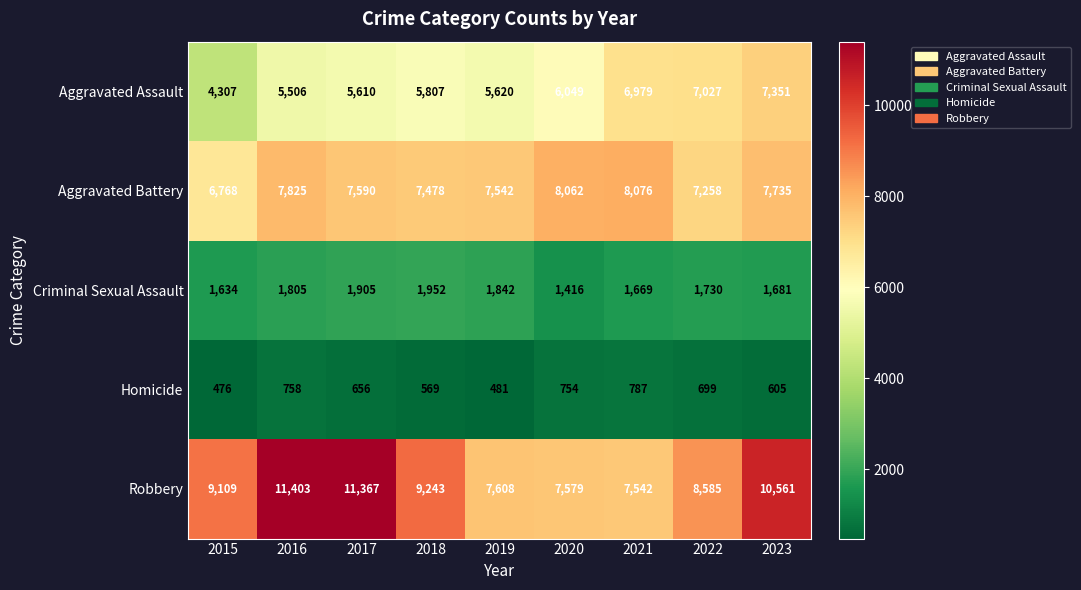

The value of Homicide at 2020 is 754. True or false?

True